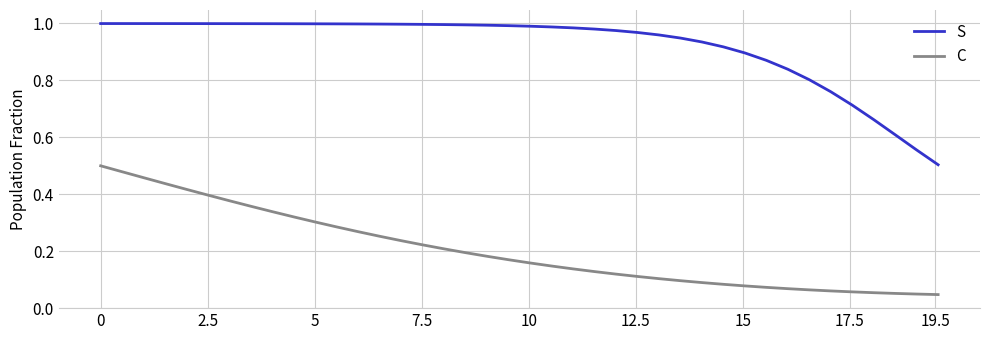

Rank the series by their average value, from lowest to highest.

C, S